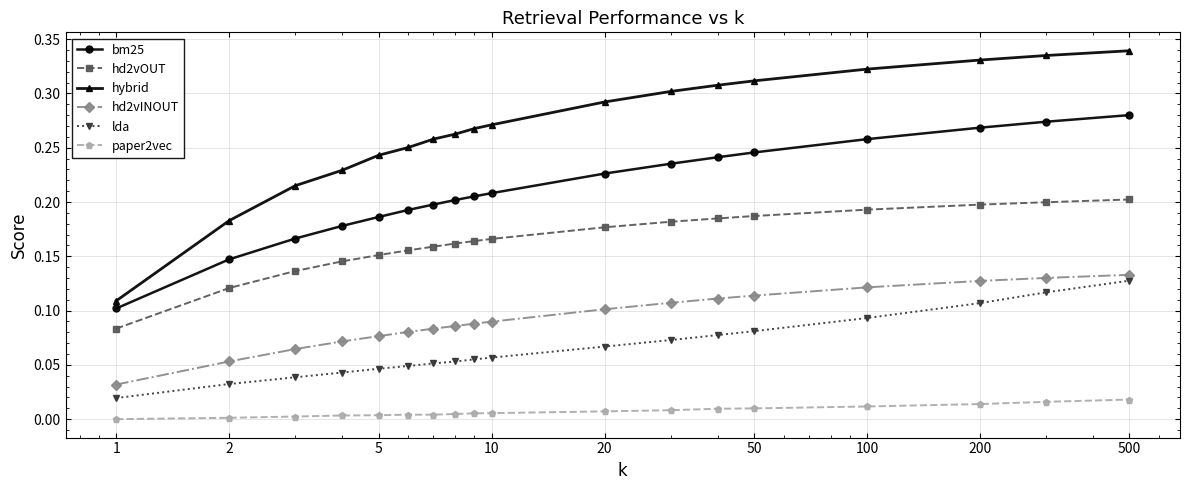

What are all the series names shown in the legend?

bm25, hd2vOUT, hybrid, hd2vINOUT, lda, paper2vec